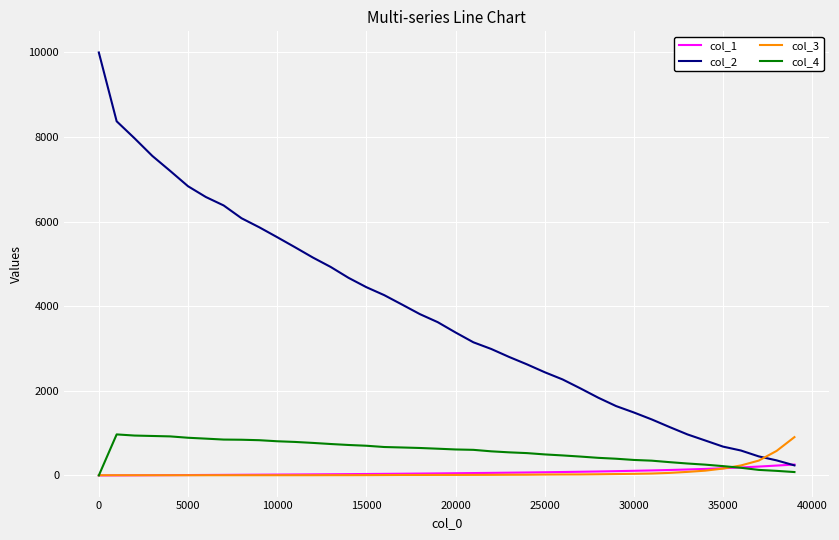

What is the minimum value for col_2?

238.0